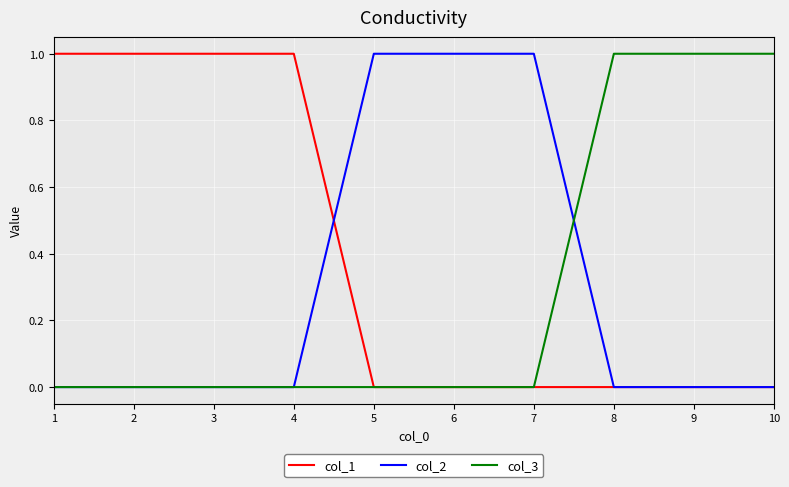

What is the sum of all col_3 values?

3